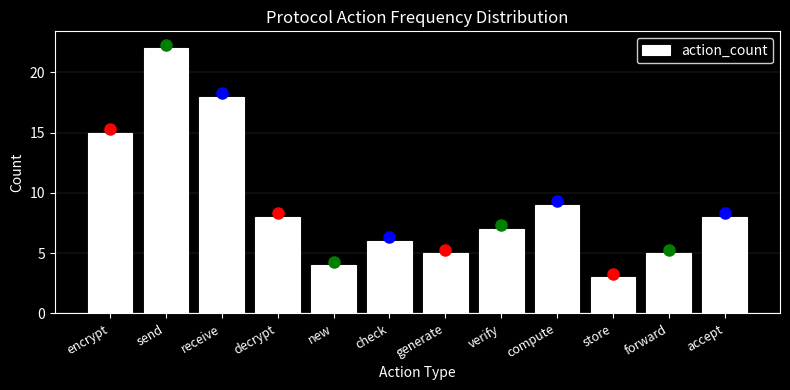

Reading left to right, list all the values displayed in this chart.

15	22	18	8	4	6	5	7	9	3	5	8